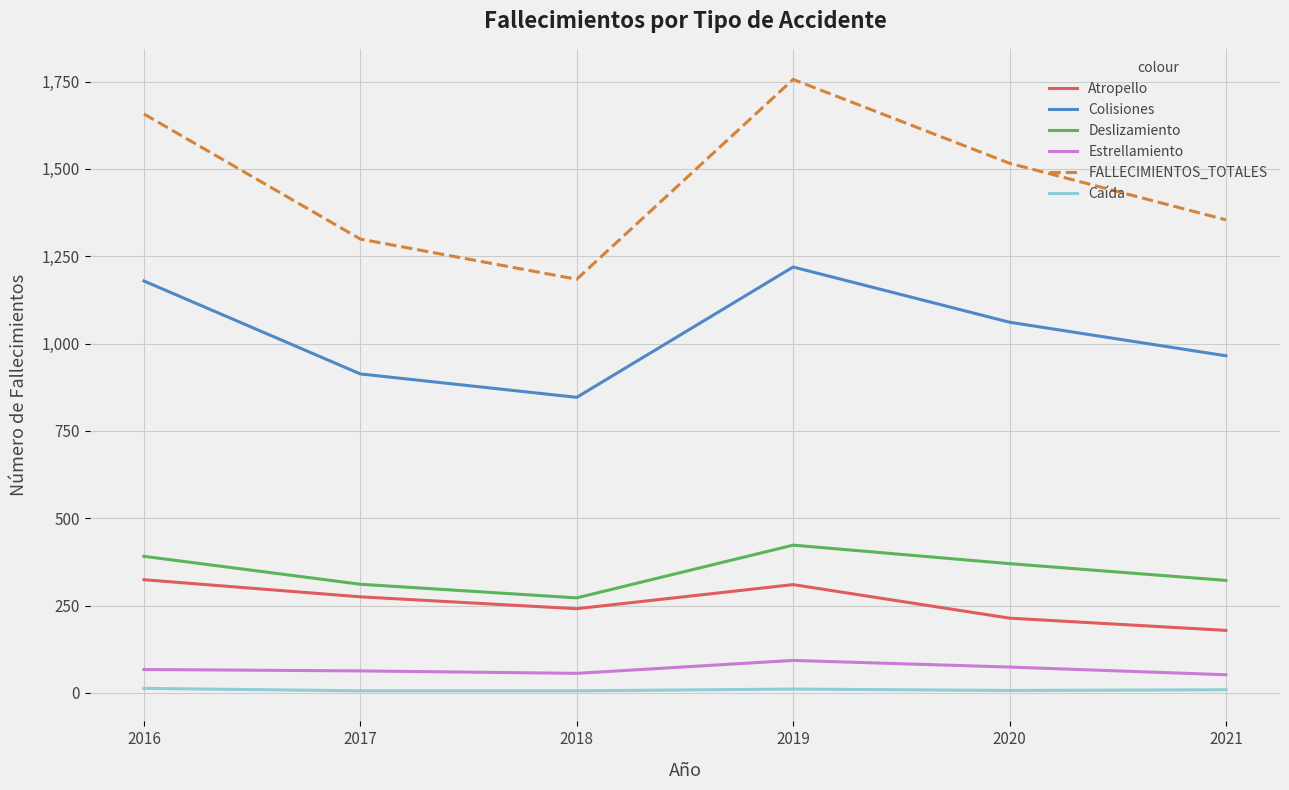

Which series has the widest spread of values?

FALLECIMIENTOS_TOTALES